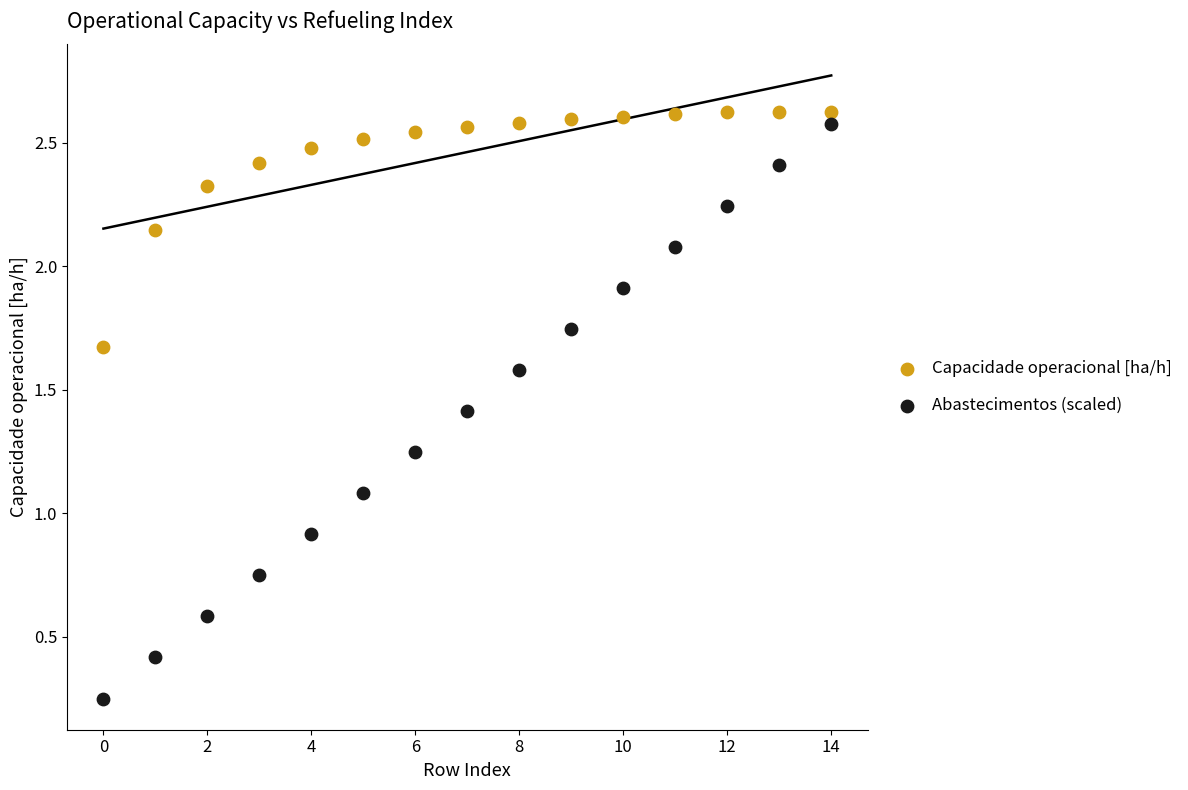

Which series has the widest spread of Y values?

Abastecimentos (scaled)